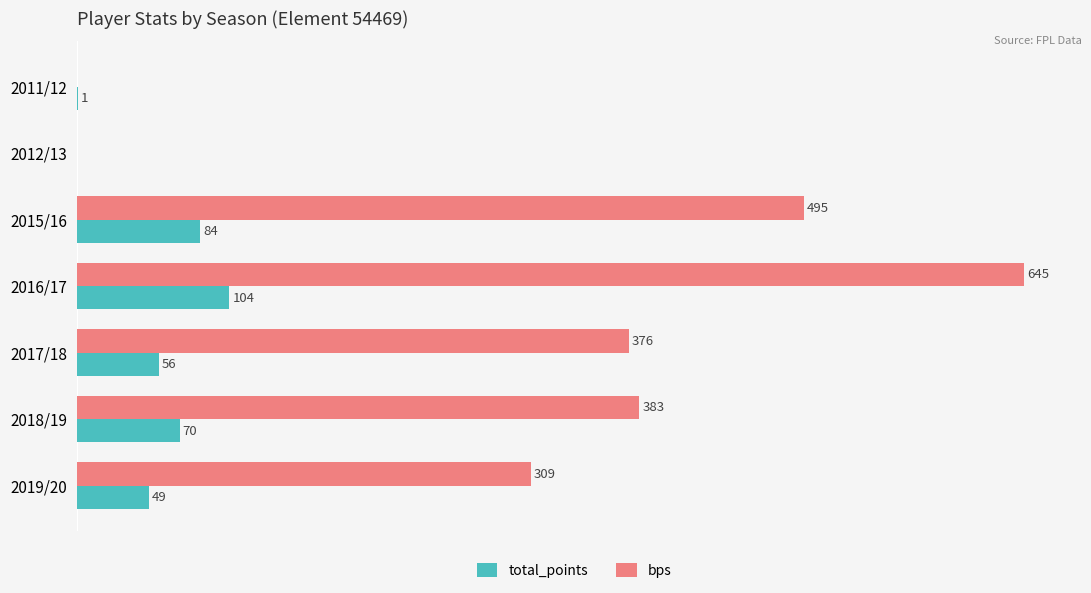

Which category has the highest value in the bps series?

2016/17